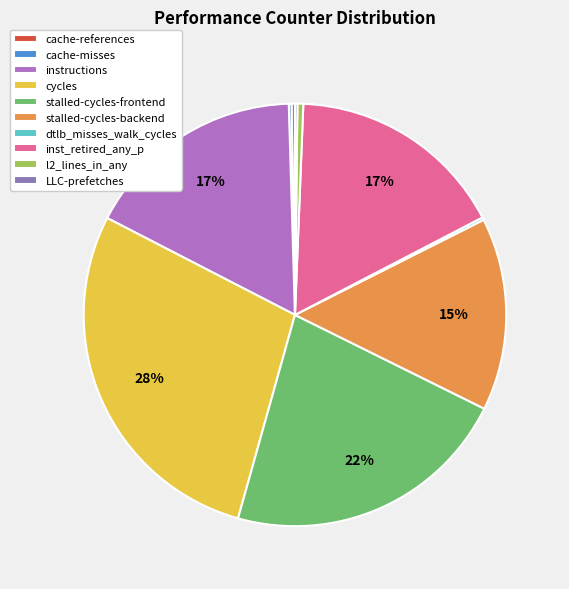

Does stalled-cycles-backend represent more than half of the total?

No